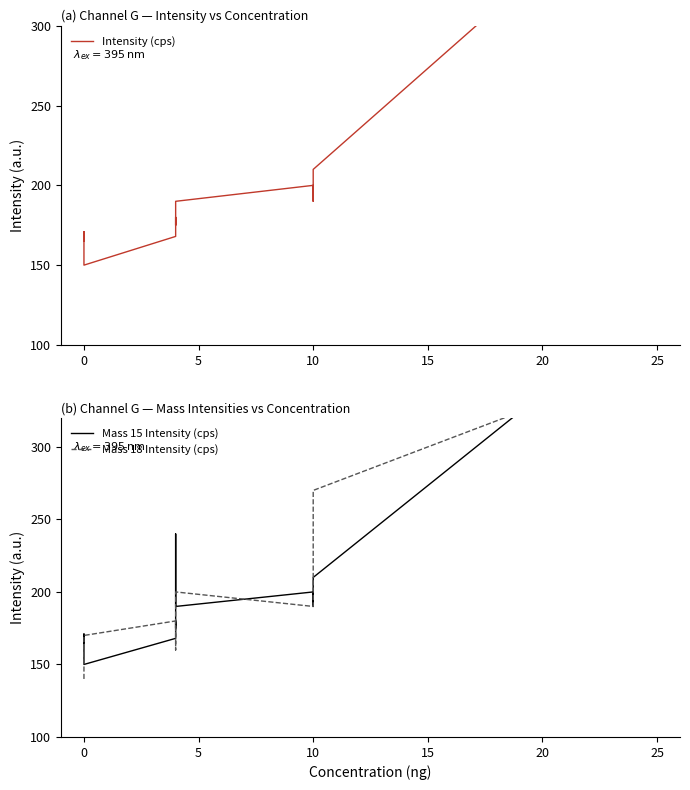

What is the average value of the Intensity (cps) series?

191